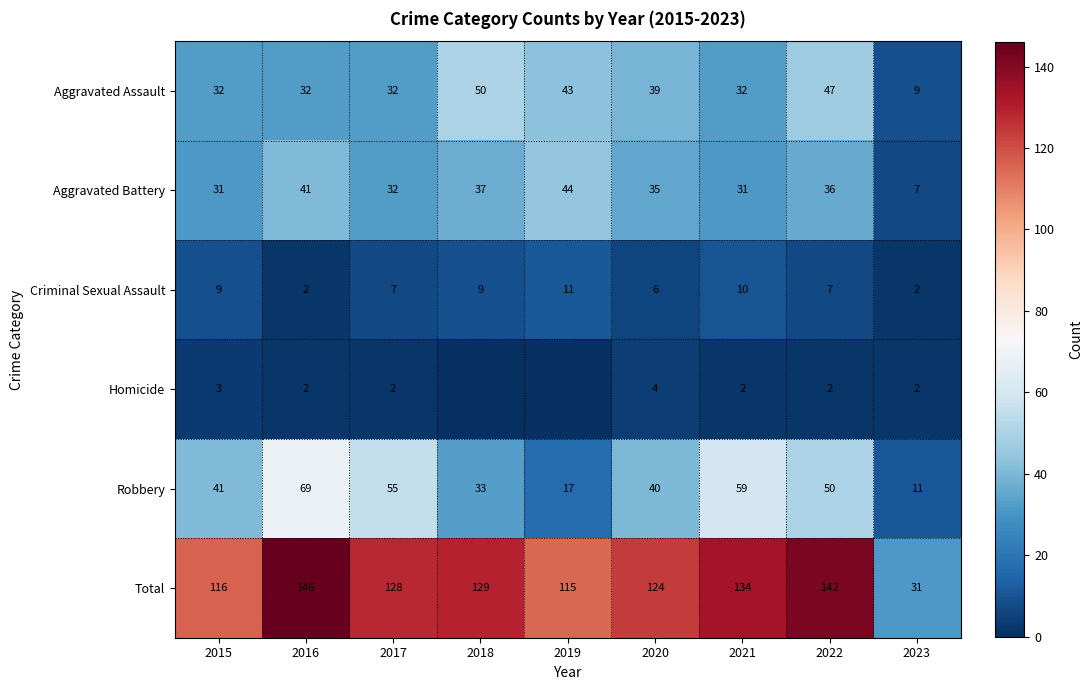

At which category does the chart reach its peak across all series?

2016